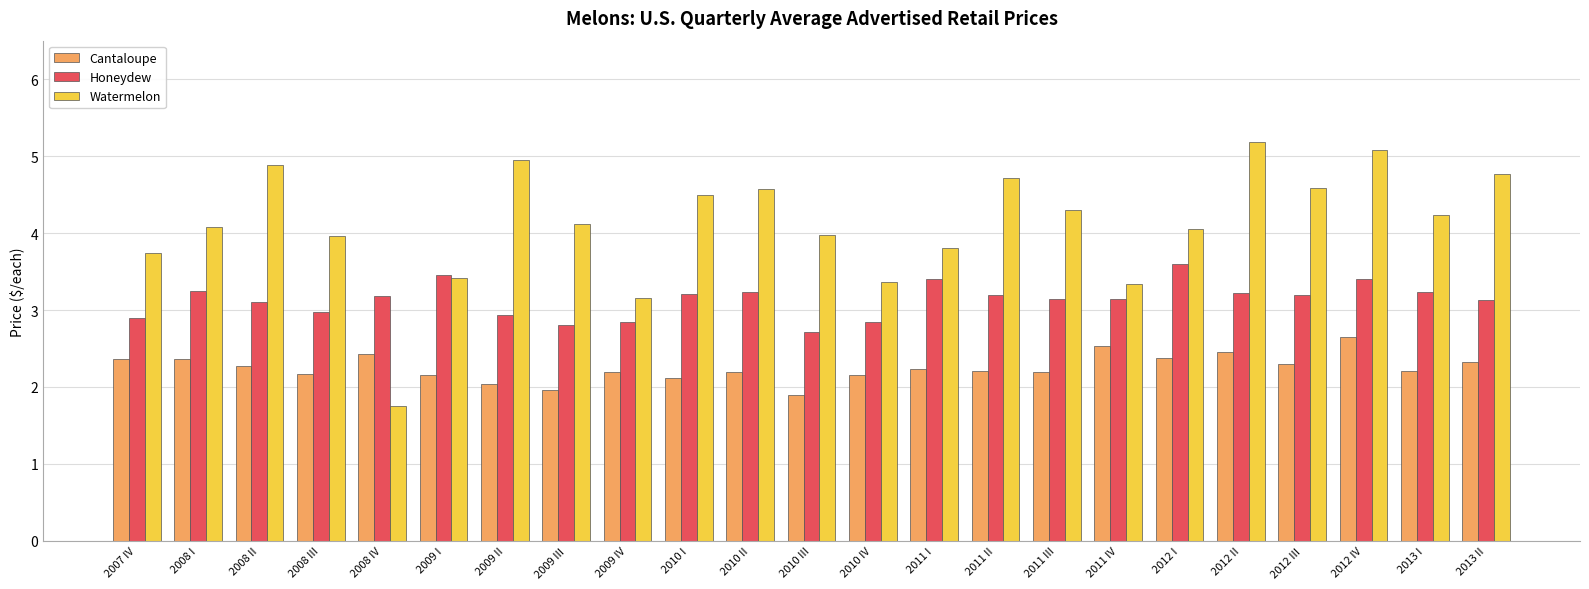

Is the value of Honeydew at 2012 IV greater than the value of Cantaloupe at 2010 IV?

Yes